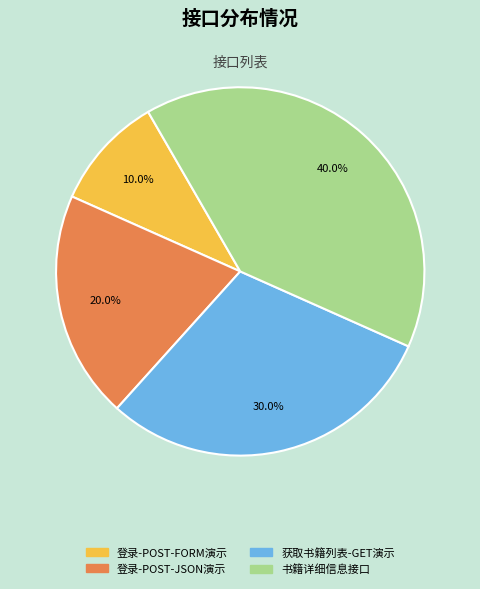

What percentage is the 获取书籍列表-GET演示 slice, to the nearest percent?

30%